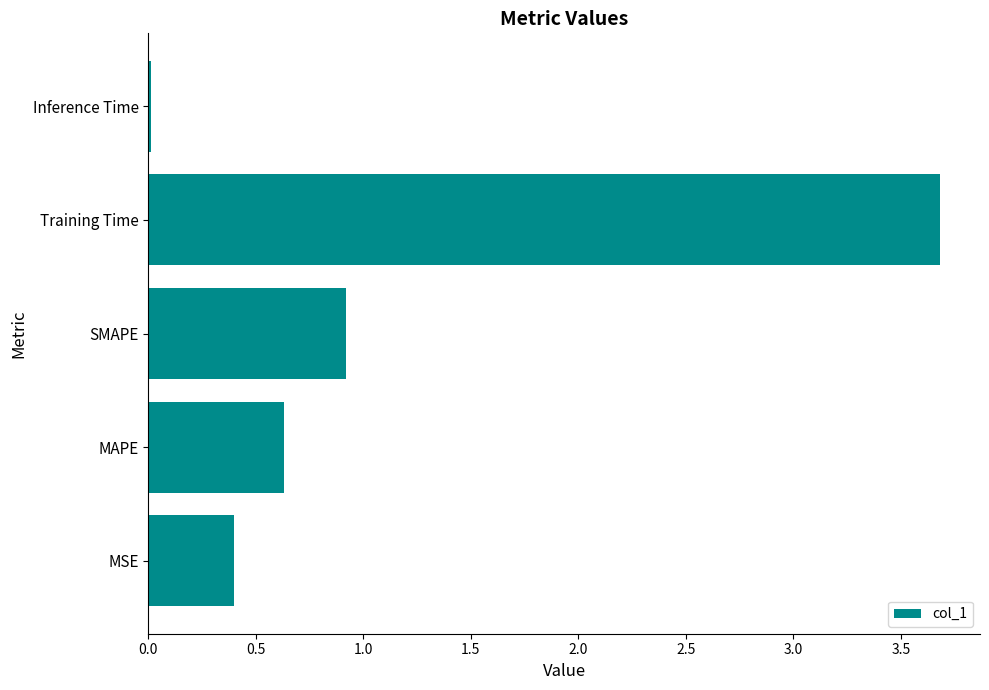

The chart shows a value of 0.6 at MAPE. True or false?

True